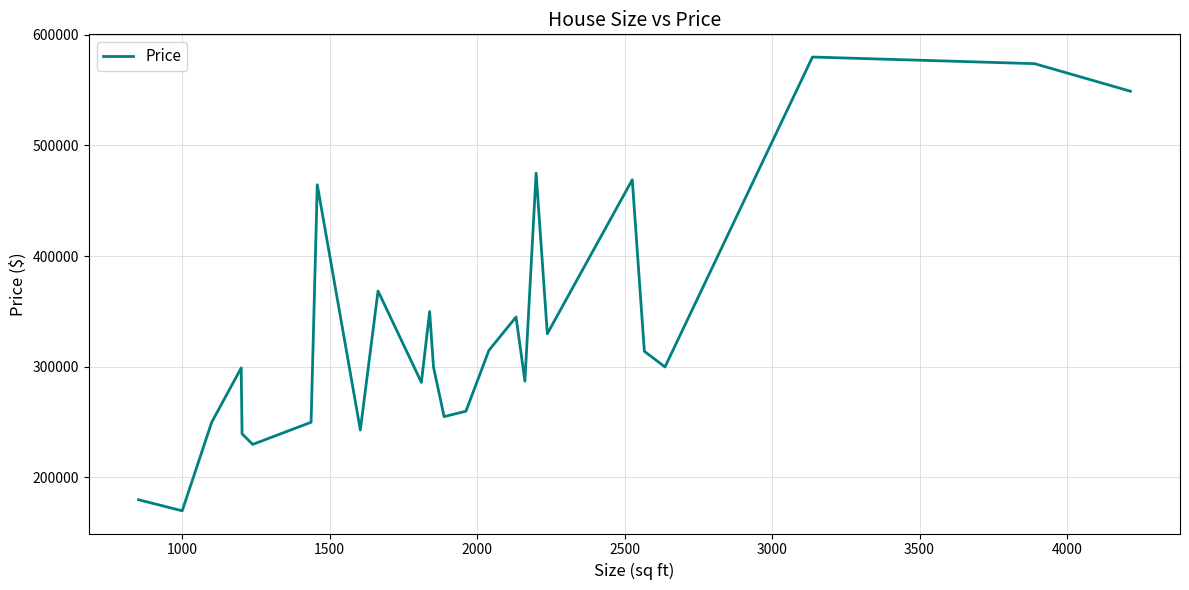

What is the difference between the maximum and minimum values?

410000